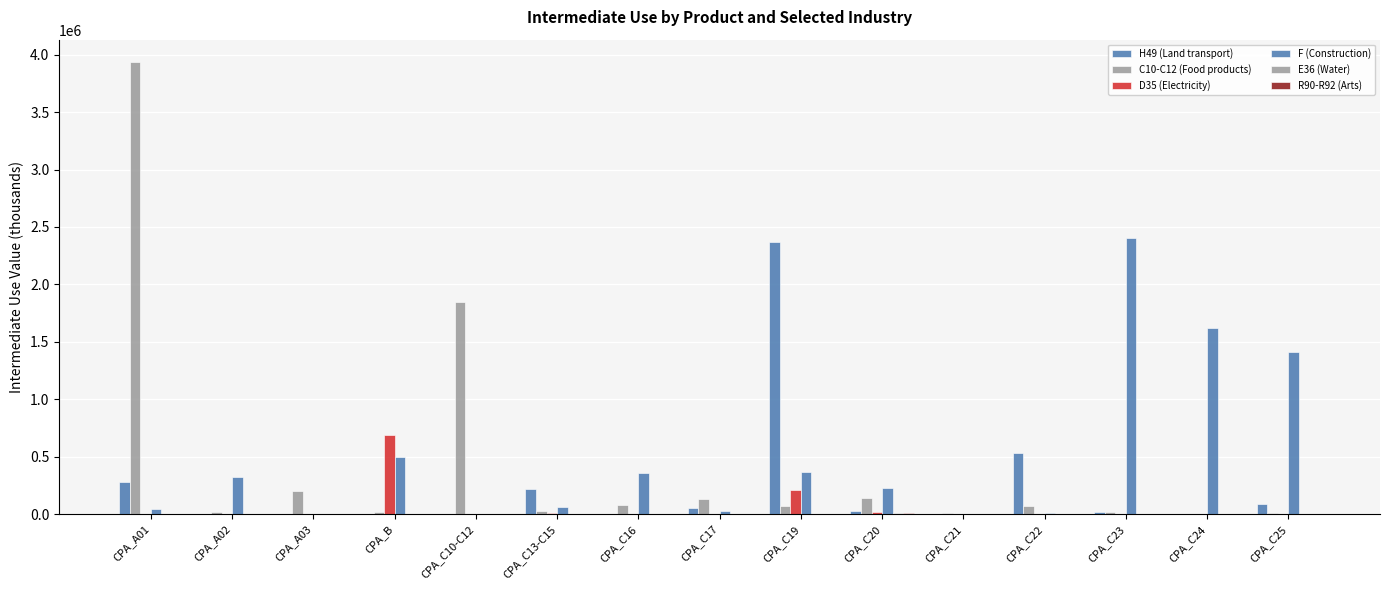

Which has a higher value, CPA_C25 or CPA_C22?

CPA_C22